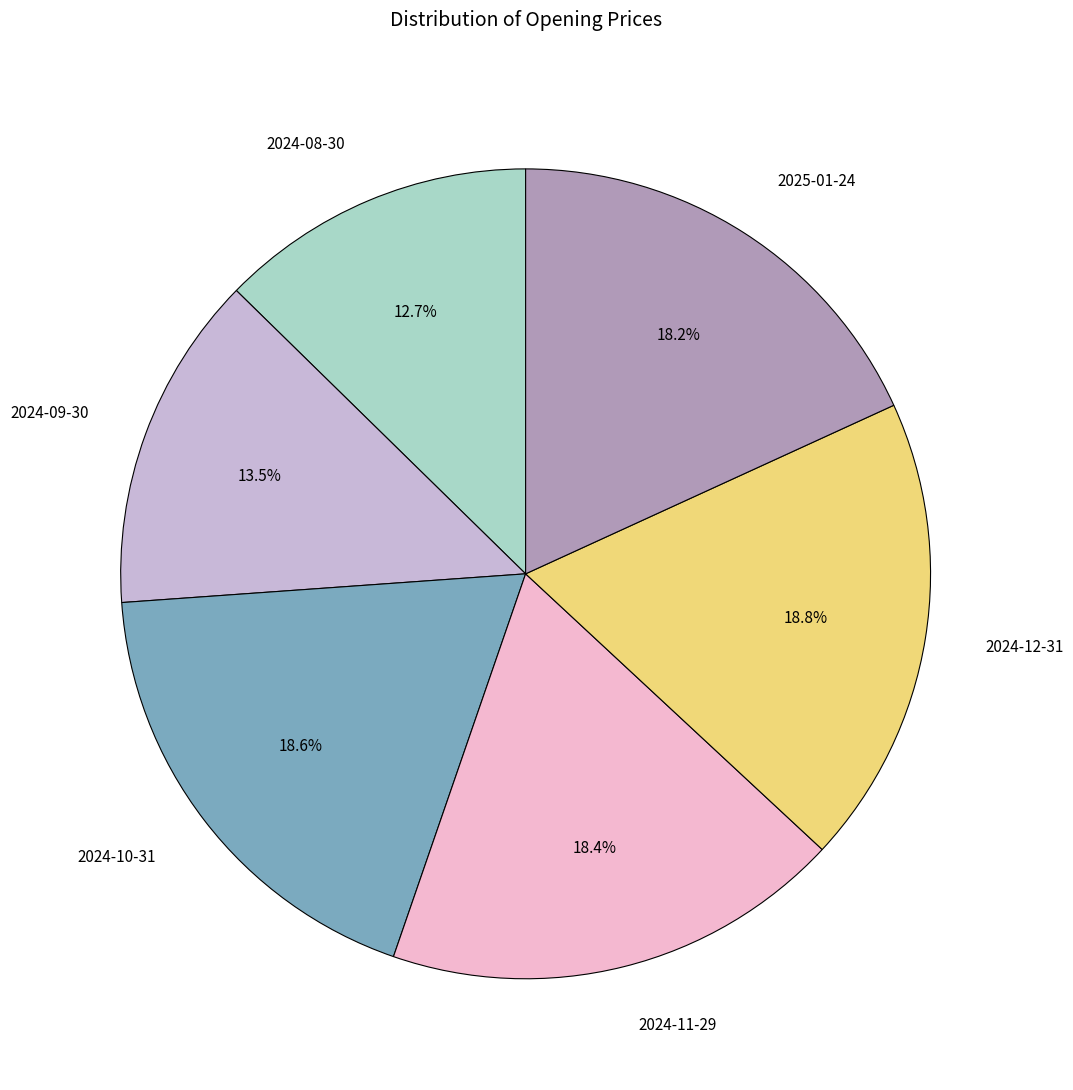

Approximately how many times larger is the value at 2024-12-31 compared to 2024-11-29?

1.0